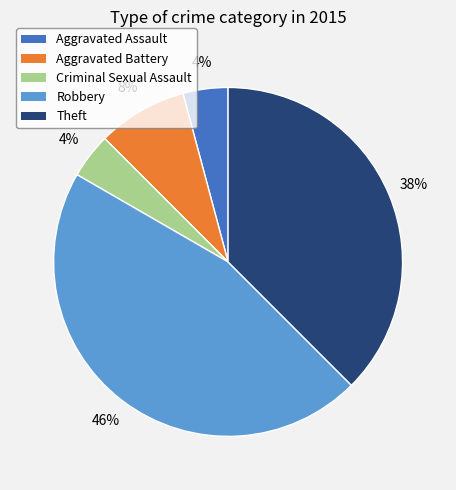

Is the sum of Theft and Aggravated Assault greater than half?

No